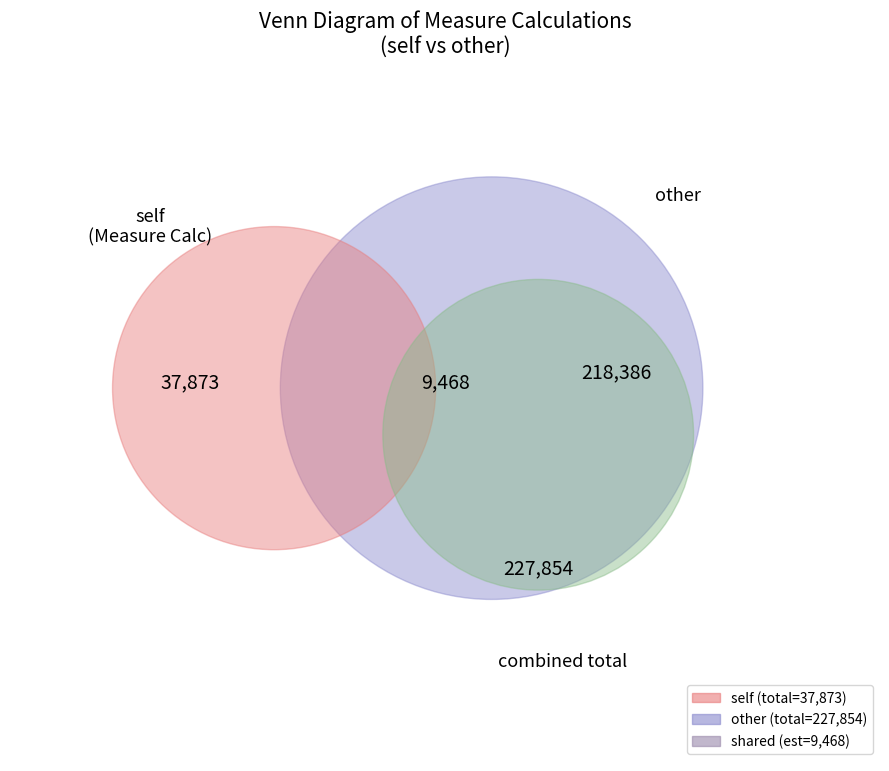

Is there a majority slice in this chart?

No